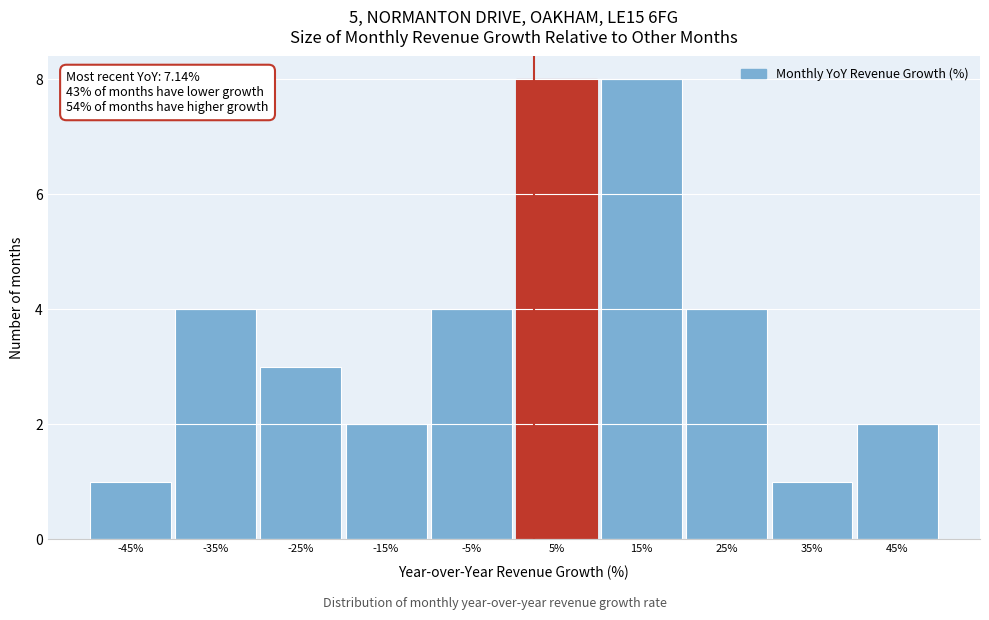

Reading left to right, transcribe all the data shown in this chart.

-45%=1	-35%=4	-25%=3	-15%=2	-5%=4	5%=8	15%=8	25%=4	35%=1	45%=2